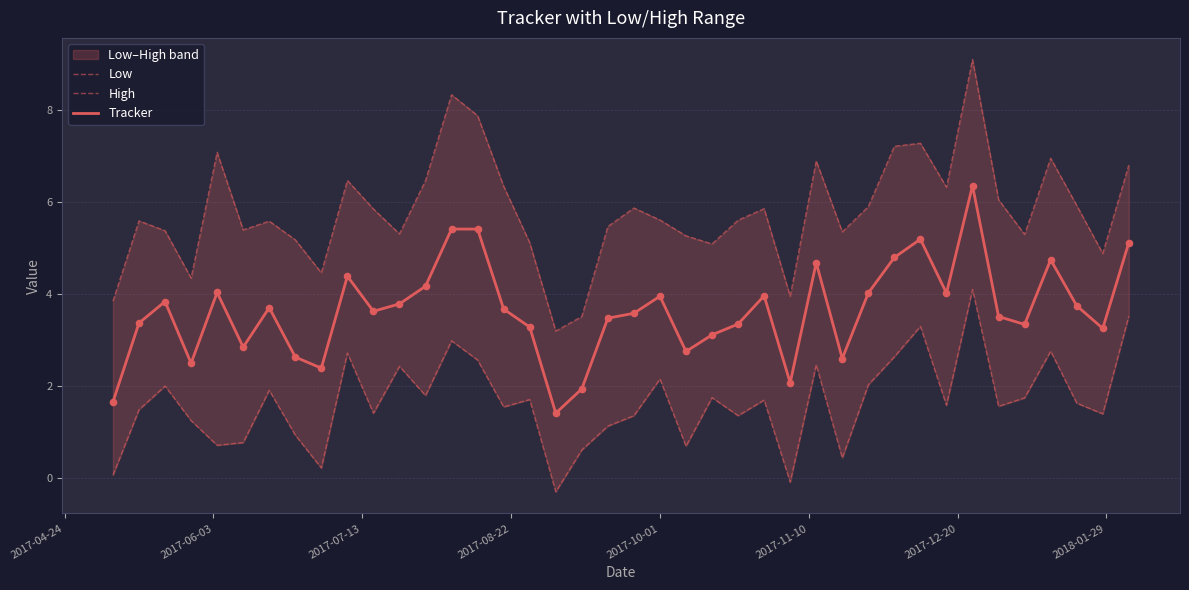

Which series has the largest total across all categories?

High